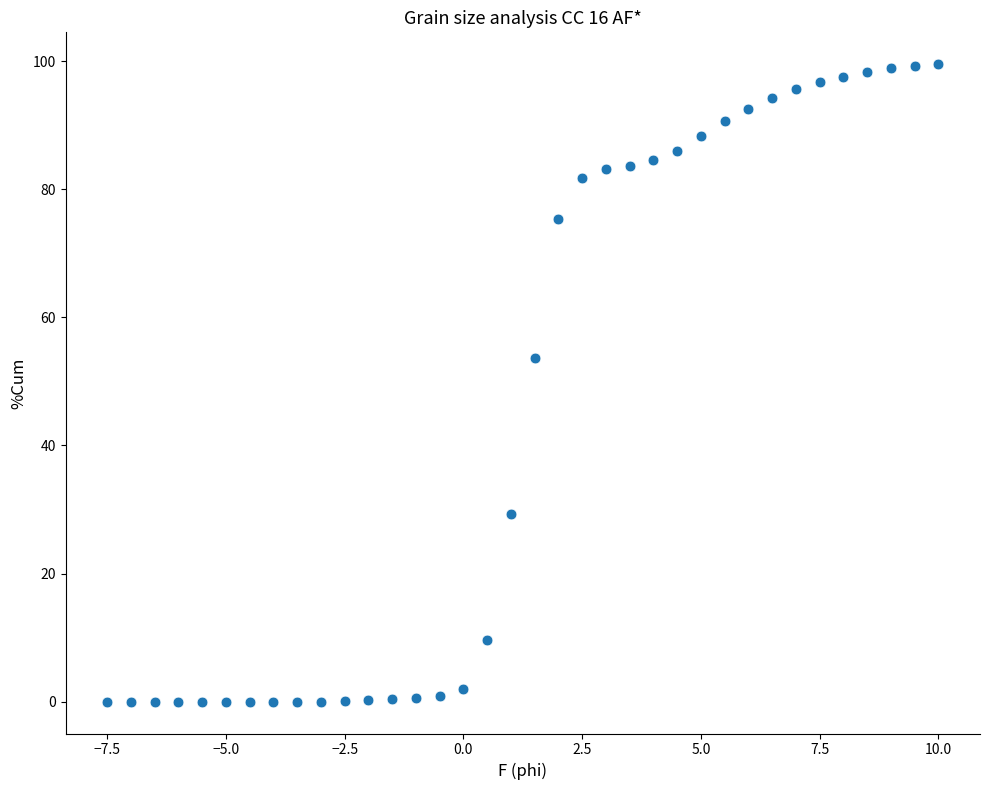

What is the range of X values (max minus min)?

17.5